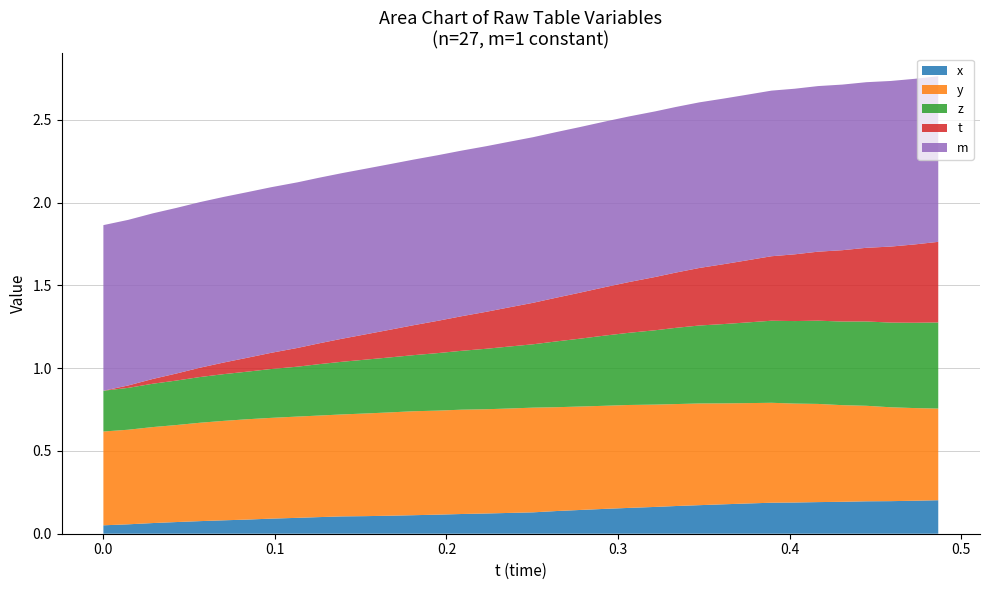

Reading left to right, extract all data points from this chart.

t: 0=0.0	0.01441956=0.0	0.02883911=0.0	0.04246521=0.0	0.05638123=0.1	0.07006836=0.1	0.0838623=0.1	0.09761047=0.1	0.1132507=0.1	0.1255646=0.1	0.1390839=0.1	0.1532745=0.2	0.1672211=0.2	0.1807556=0.2	0.1949921=0.2	0.2086029=0.2	0.2231445=0.2	0.2364197=0.2	0.2505035=0.3	0.2642975=0.3	0.2777252=0.3	0.2924042=0.3	0.306366=0.3	0.321701=0.3	0.3337555=0.3	0.3474579=0.3	0.3614349=0.4	0.3752441=0.4	0.3894653=0.4	0.4030762=0.4	0.4165802=0.4	0.4308319=0.4	0.4448242=0.4	0.4590759=0.5	0.4728241=0.5	0.4867249=0.5
x: 0=0.1	0.01441956=0.1	0.02883911=0.1	0.04246521=0.1	0.05638123=0.1	0.07006836=0.1	0.0838623=0.1	0.09761047=0.1	0.1132507=0.1	0.1255646=0.1	0.1390839=0.1	0.1532745=0.1	0.1672211=0.1	0.1807556=0.1	0.1949921=0.1	0.2086029=0.1	0.2231445=0.1	0.2364197=0.1	0.2505035=0.1	0.2642975=0.1	0.2777252=0.1	0.2924042=0.2	0.306366=0.2	0.321701=0.2	0.3337555=0.2	0.3474579=0.2	0.3614349=0.2	0.3752441=0.2	0.3894653=0.2	0.4030762=0.2	0.4165802=0.2	0.4308319=0.2	0.4448242=0.2	0.4590759=0.2	0.4728241=0.2	0.4867249=0.2
y: 0=0.6	0.01441956=0.6	0.02883911=0.6	0.04246521=0.6	0.05638123=0.6	0.07006836=0.6	0.0838623=0.6	0.09761047=0.6	0.1132507=0.6	0.1255646=0.6	0.1390839=0.6	0.1532745=0.6	0.1672211=0.6	0.1807556=0.6	0.1949921=0.6	0.2086029=0.6	0.2231445=0.6	0.2364197=0.6	0.2505035=0.6	0.2642975=0.6	0.2777252=0.6	0.2924042=0.6	0.306366=0.6	0.321701=0.6	0.3337555=0.6	0.3474579=0.6	0.3614349=0.6	0.3752441=0.6	0.3894653=0.6	0.4030762=0.6	0.4165802=0.6	0.4308319=0.6	0.4448242=0.6	0.4590759=0.6	0.4728241=0.6	0.4867249=0.6
z: 0=0.2	0.01441956=0.3	0.02883911=0.3	0.04246521=0.3	0.05638123=0.3	0.07006836=0.3	0.0838623=0.3	0.09761047=0.3	0.1132507=0.3	0.1255646=0.3	0.1390839=0.3	0.1532745=0.3	0.1672211=0.3	0.1807556=0.3	0.1949921=0.3	0.2086029=0.4	0.2231445=0.4	0.2364197=0.4	0.2505035=0.4	0.2642975=0.4	0.2777252=0.4	0.2924042=0.4	0.306366=0.4	0.321701=0.4	0.3337555=0.5	0.3474579=0.5	0.3614349=0.5	0.3752441=0.5	0.3894653=0.5	0.4030762=0.5	0.4165802=0.5	0.4308319=0.5	0.4448242=0.5	0.4590759=0.5	0.4728241=0.5	0.4867249=0.5
m: 0=1.0	0.01441956=1.0	0.02883911=1.0	0.04246521=1.0	0.05638123=1.0	0.07006836=1.0	0.0838623=1.0	0.09761047=1.0	0.1132507=1.0	0.1255646=1.0	0.1390839=1.0	0.1532745=1.0	0.1672211=1.0	0.1807556=1.0	0.1949921=1.0	0.2086029=1.0	0.2231445=1.0	0.2364197=1.0	0.2505035=1.0	0.2642975=1.0	0.2777252=1.0	0.2924042=1.0	0.306366=1.0	0.321701=1.0	0.3337555=1.0	0.3474579=1.0	0.3614349=1.0	0.3752441=1.0	0.3894653=1.0	0.4030762=1.0	0.4165802=1.0	0.4308319=1.0	0.4448242=1.0	0.4590759=1.0	0.4728241=1.0	0.4867249=1.0